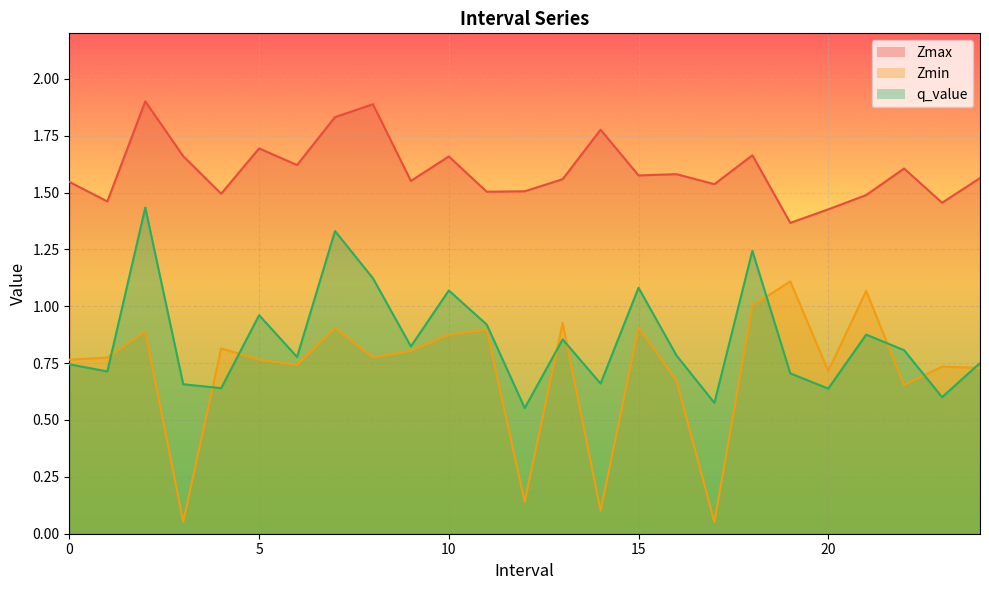

At which category does q_value reach its first local peak?

2.0